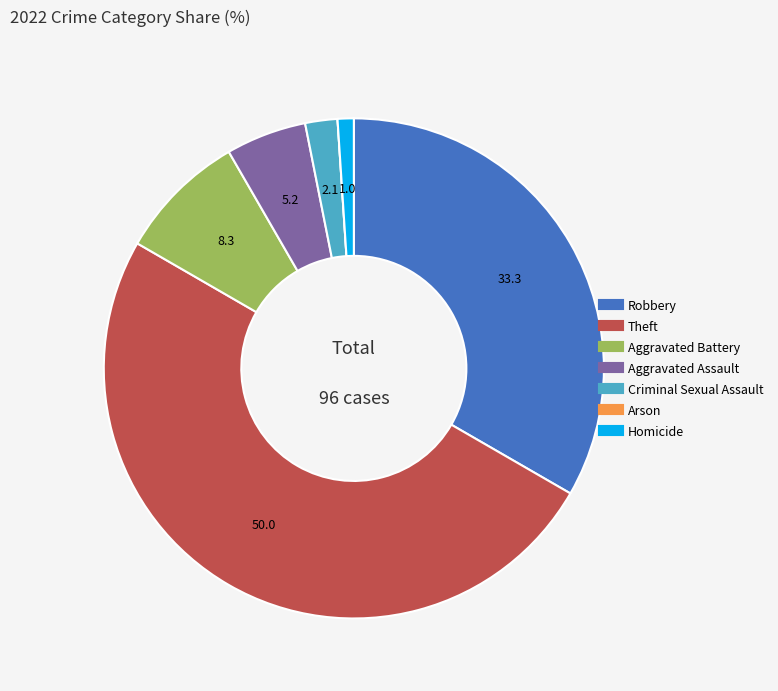

Which slice is the largest?

Theft